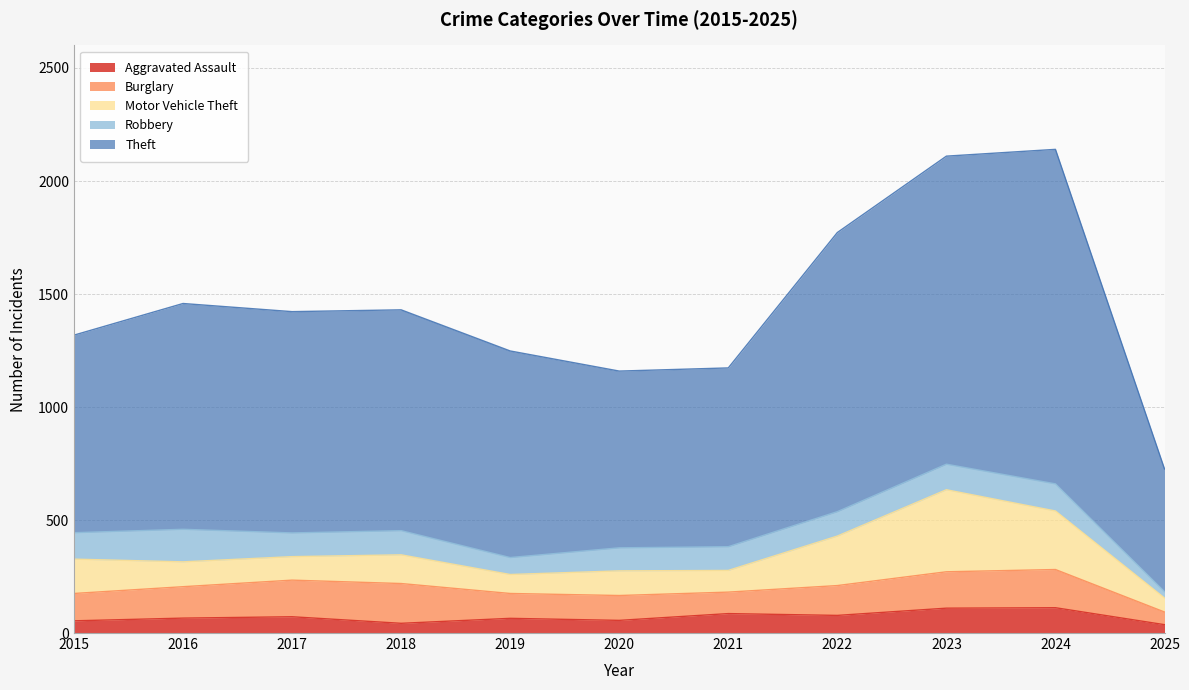

True or false: Robbery has more than 0 interior local peaks.

True